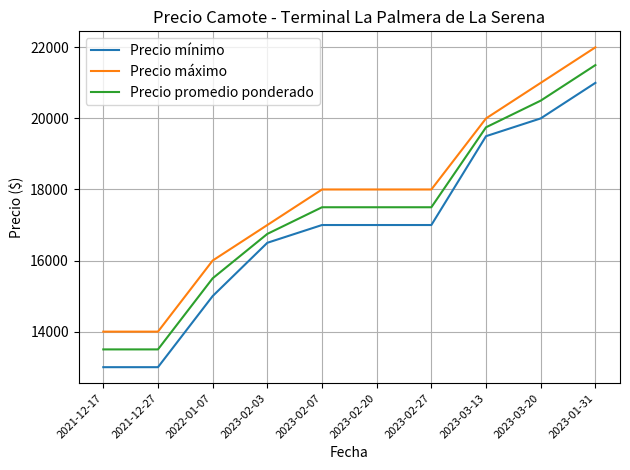

Is it true that Precio máximo equals 3276 at 2022-01-07?

False